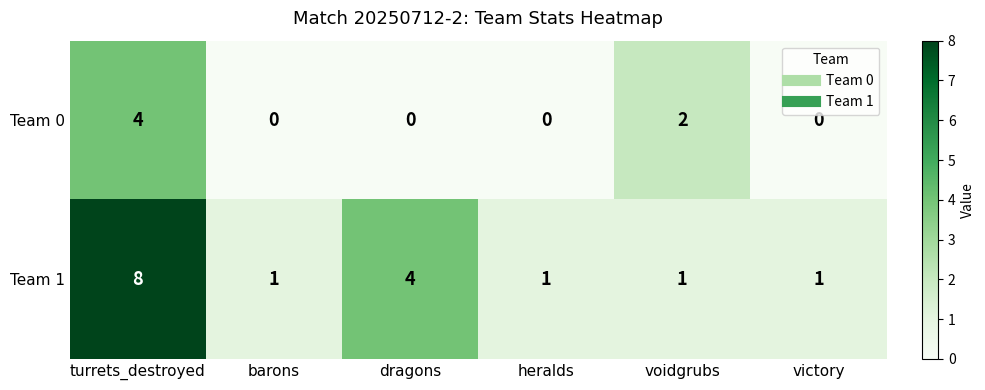

Reading right to left, what are all the values shown in this chart?

Team 0: 0	2	0	0	0	4
Team 1: 1	1	1	4	1	8